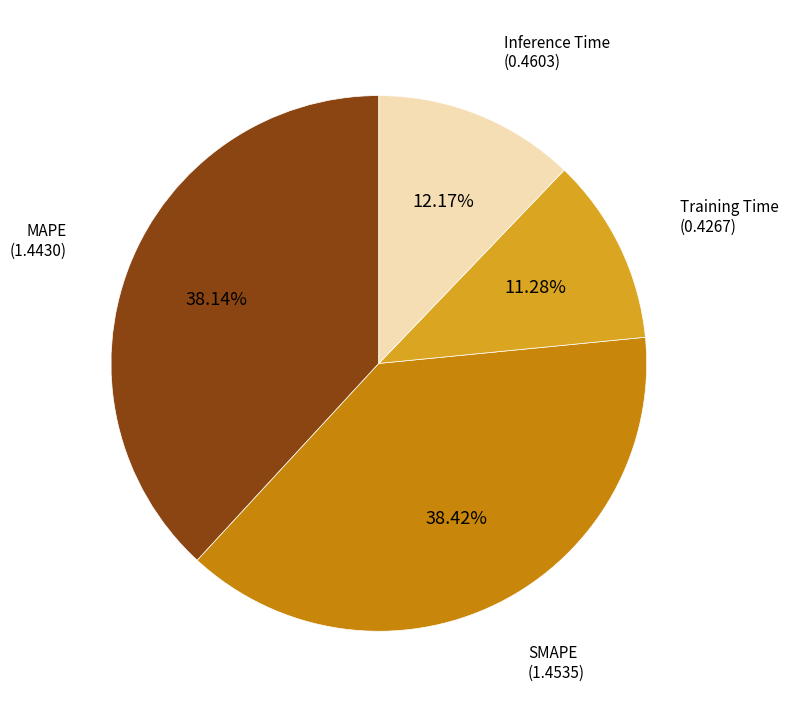

Does MAPE represent more than half of the total?

No